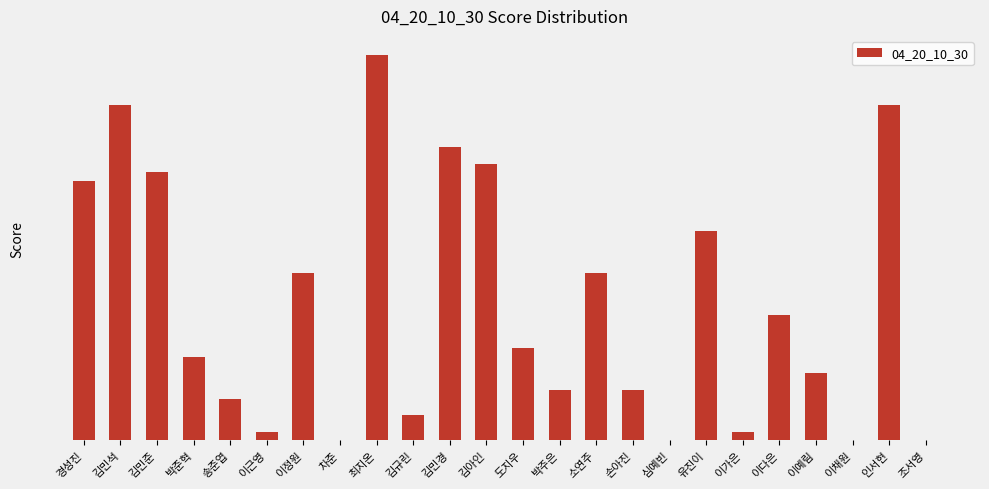

List the labels in order of value, largest first.

최지온, 김민석, 인서현, 김민경, 김아인, 김민준, 경성진, 유진이, 이정원, 소연주, 이다은, 도지우, 박준혁, 이예림, 박주은, 손아진, 송준엽, 김규린, 이근영, 이가은, 차준, 심예빈, 이채원, 조서영